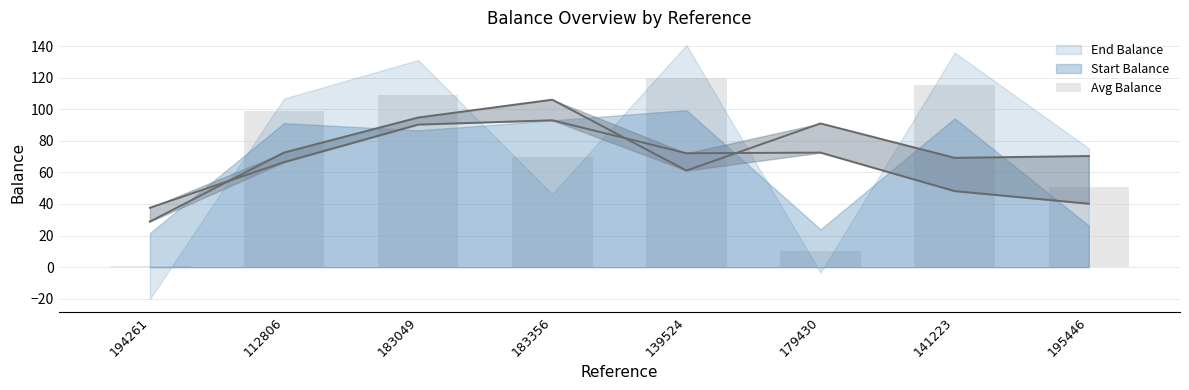

How many bars are there in total?

8